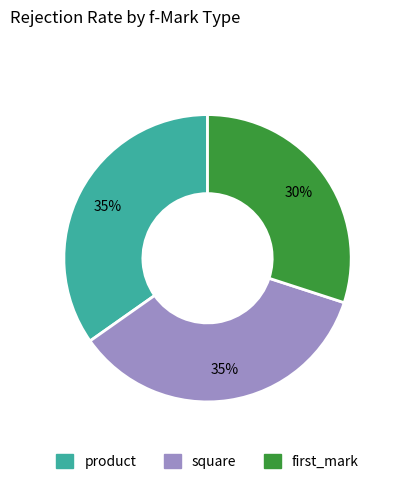

Is it true that product is 48% of the pie?

False